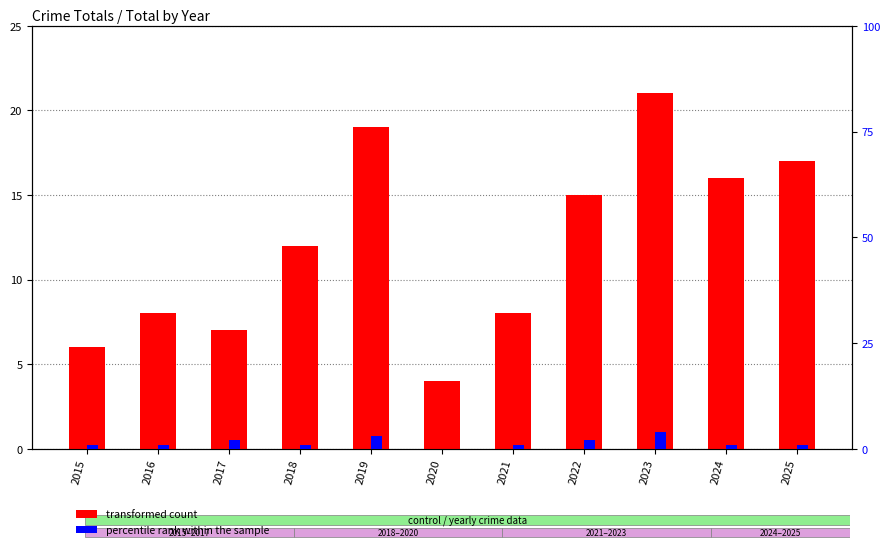

Reading left to right, extract all data points from this chart.

transformed count: 2015=6	2016=8	2017=7	2018=12	2019=19	2020=4	2021=8	2022=15	2023=21	2024=16	2025=17
percentile rank within the sample: 2015=1	2016=1	2017=2	2018=1	2019=3	2020=0	2021=1	2022=2	2023=4	2024=1	2025=1